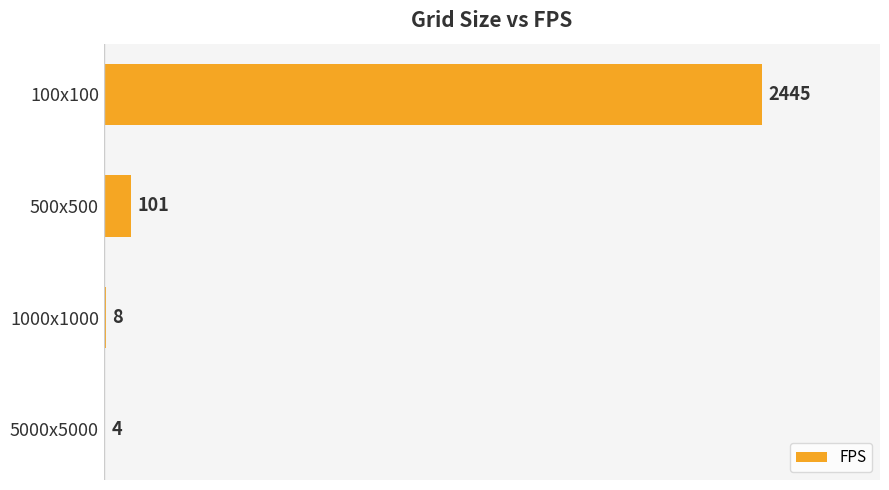

Where is the data nearest to the value 1224?

500x500